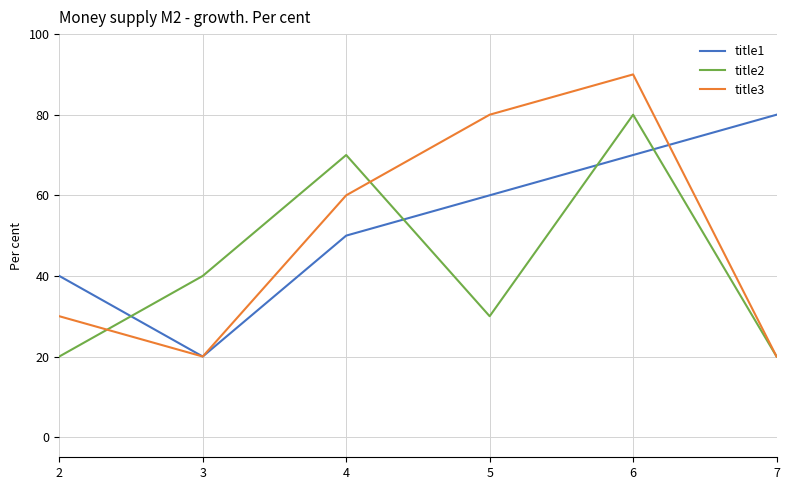

At which category is the sum across all series the highest?

6